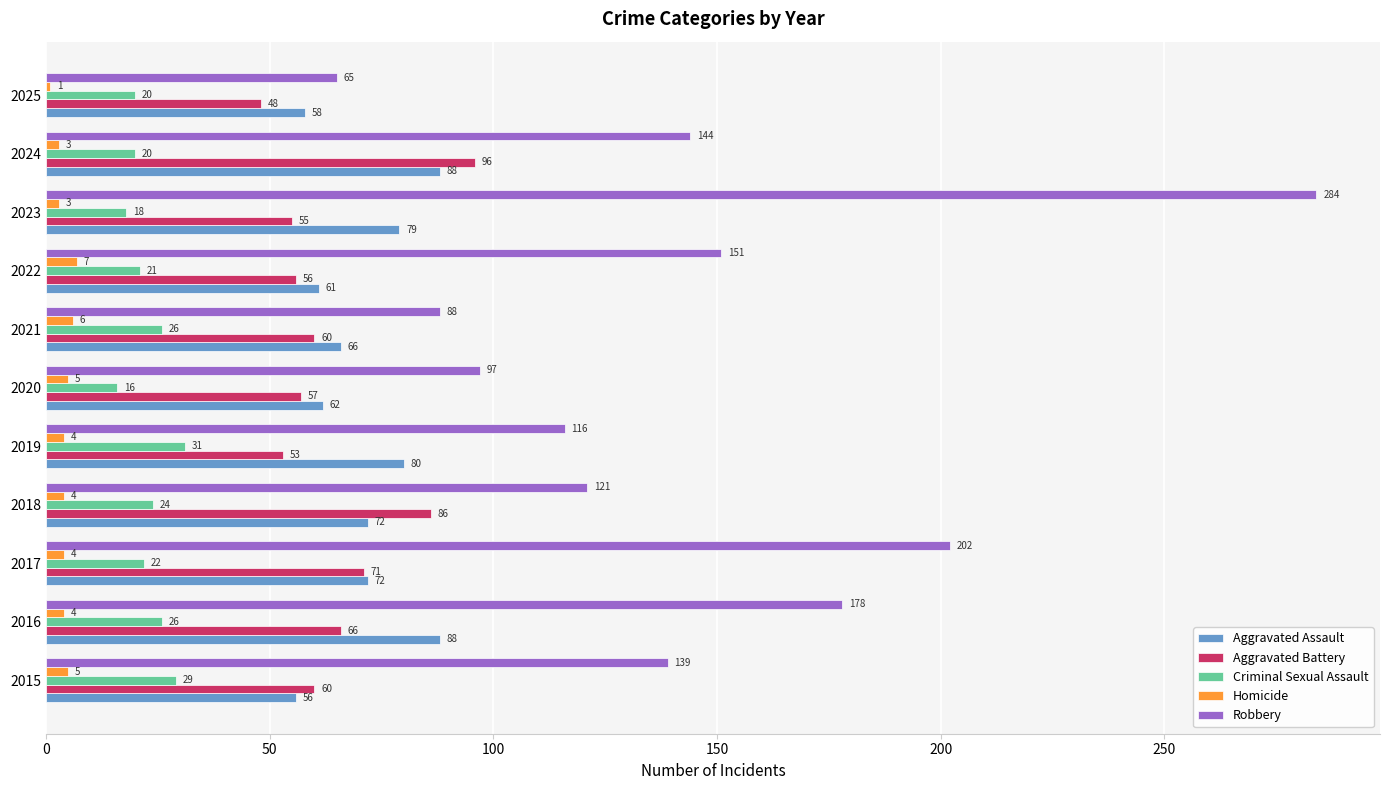

What is the difference between the Aggravated Assault values at 2024 and 2025?

30